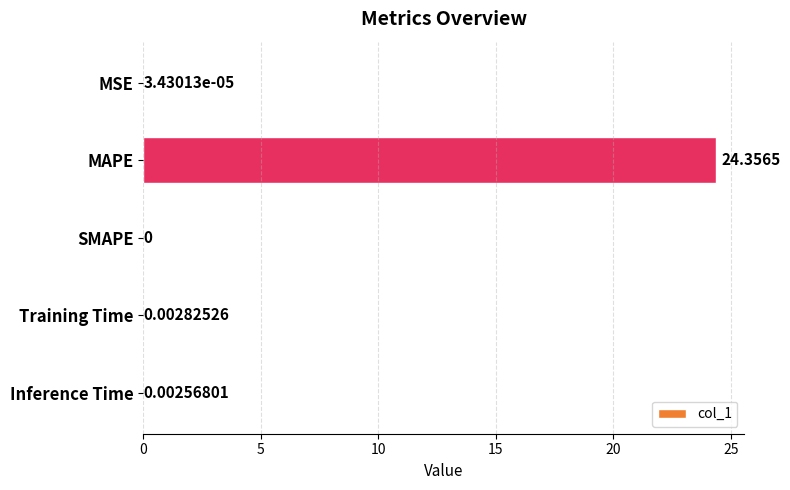

How many categories are shown in the chart?

5